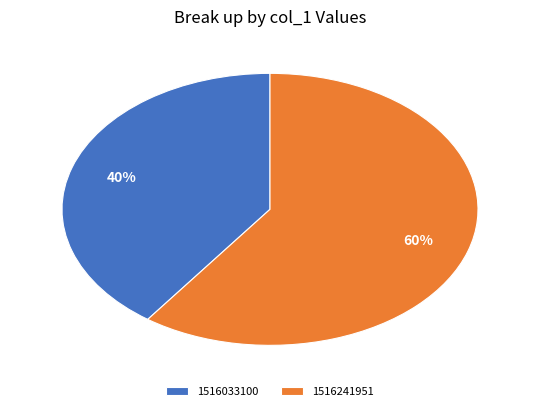

Approximately how many times larger is the value at 1516033100 compared to 1516241951?

0.7